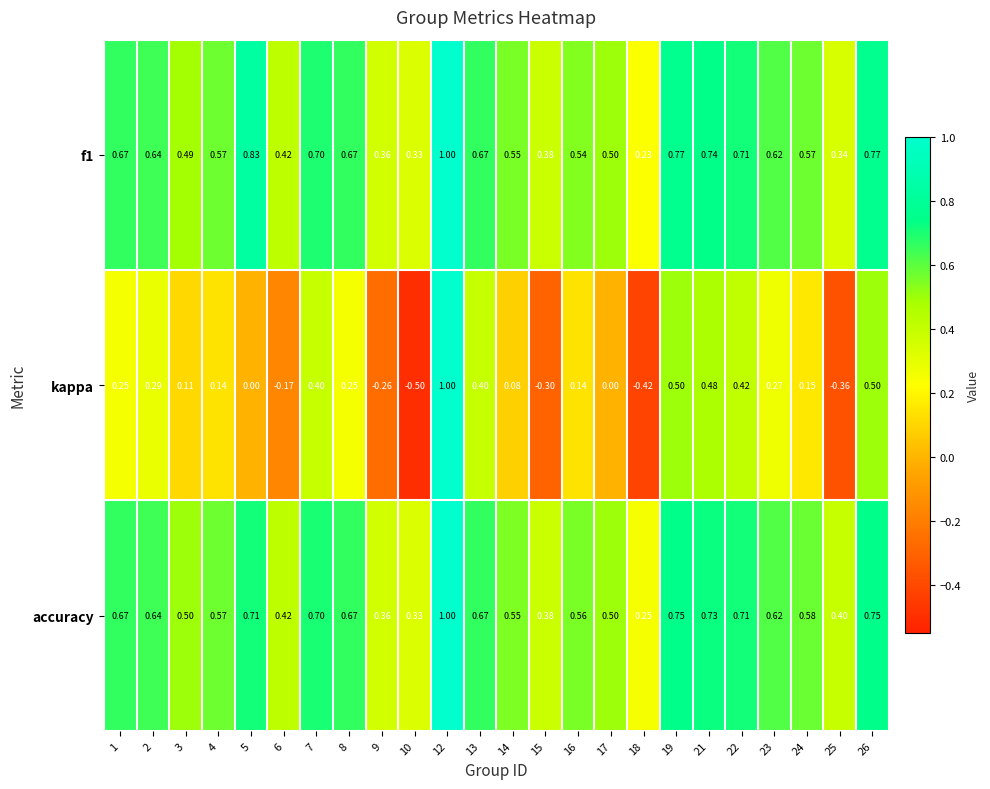

Is the value of kappa at 13 greater than the value of f1 at 1?

No